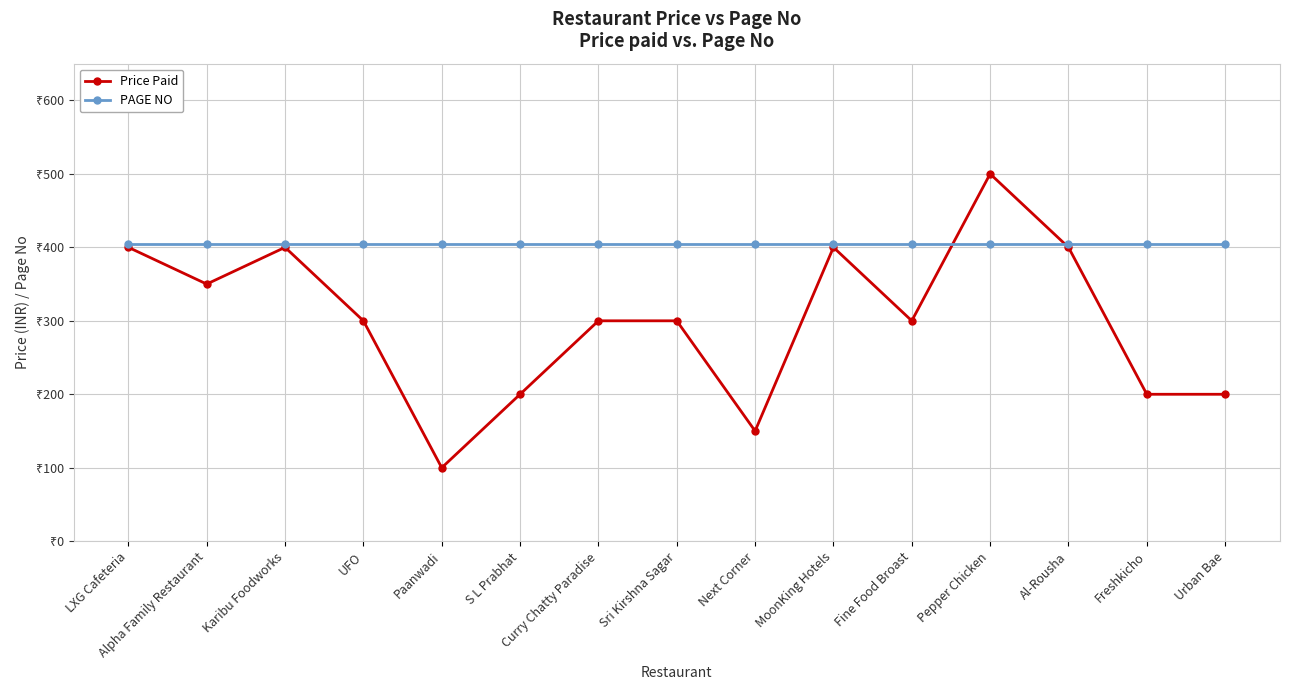

What are all the series names shown in the legend?

Price Paid, PAGE NO